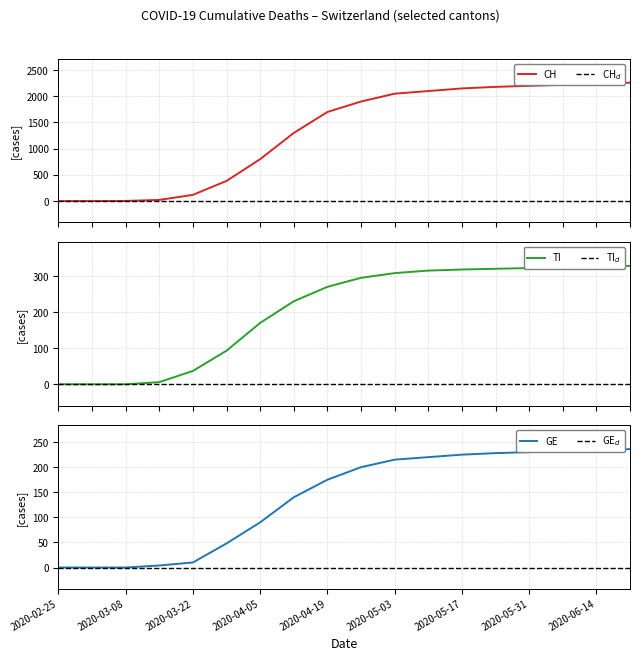

How many values in the GE series exceed 200?

8